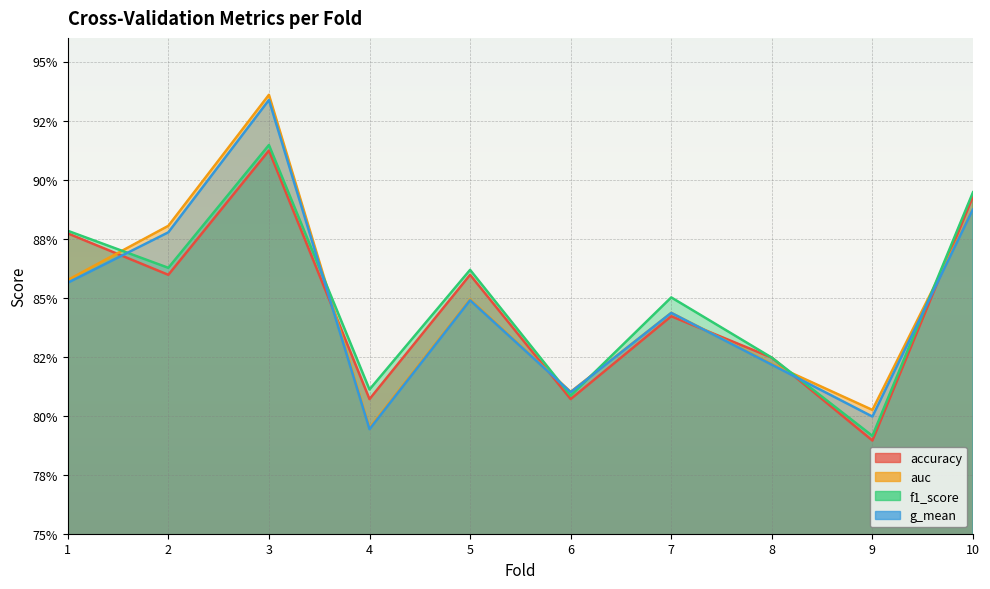

At which label does f1_score reach its minimum?

9